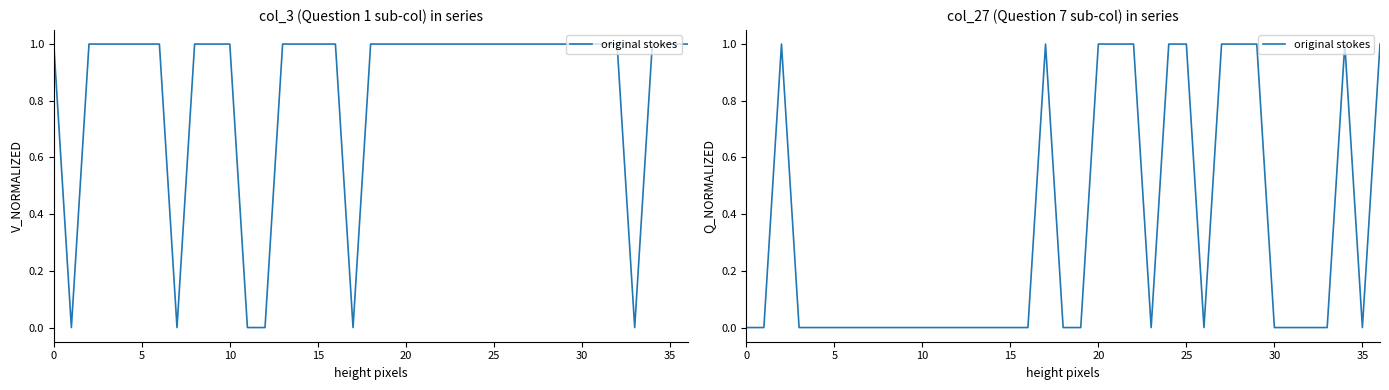

What is the value of the 3rd point from the left?

1